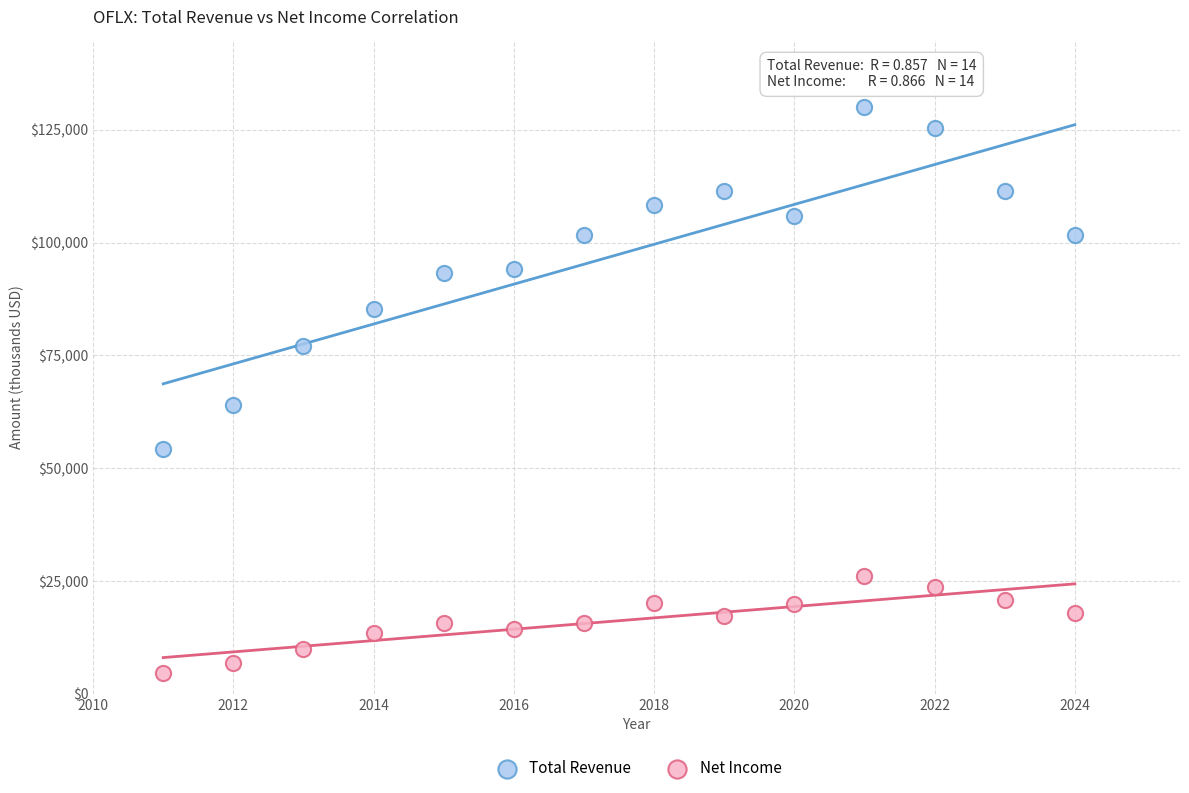

Across all series, what Y value is closest to 67300?

64000